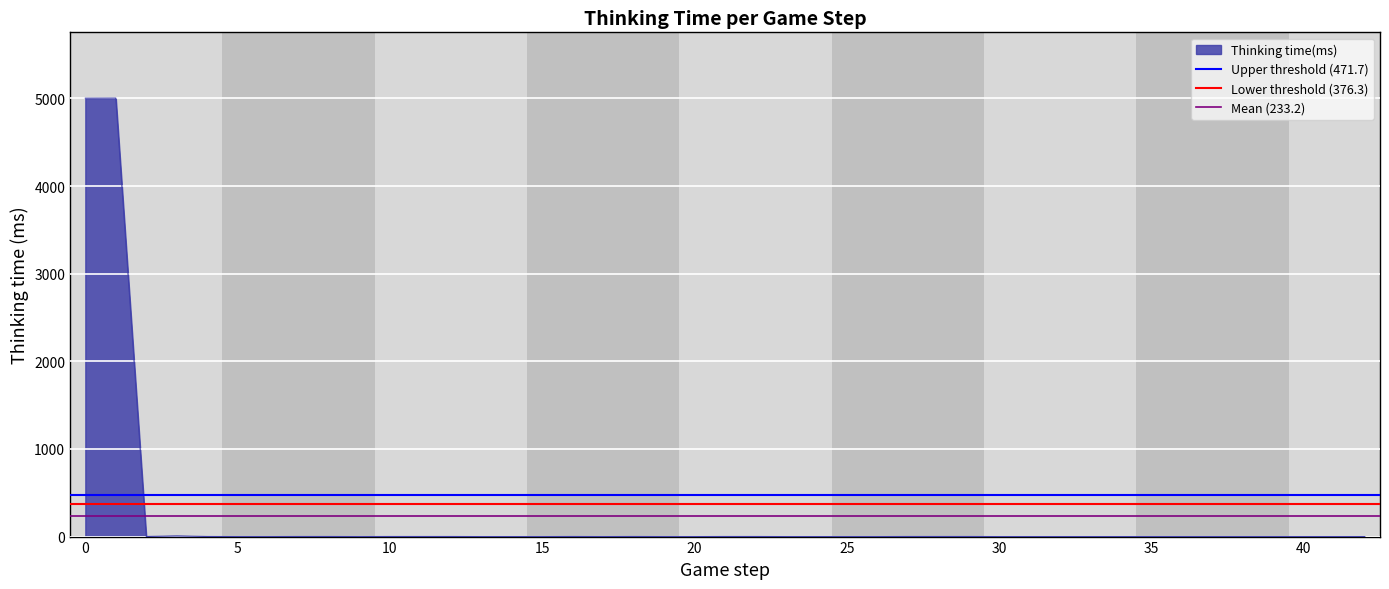

True or false: Upper threshold (471.7) has a value of 471.7 at 5.

True